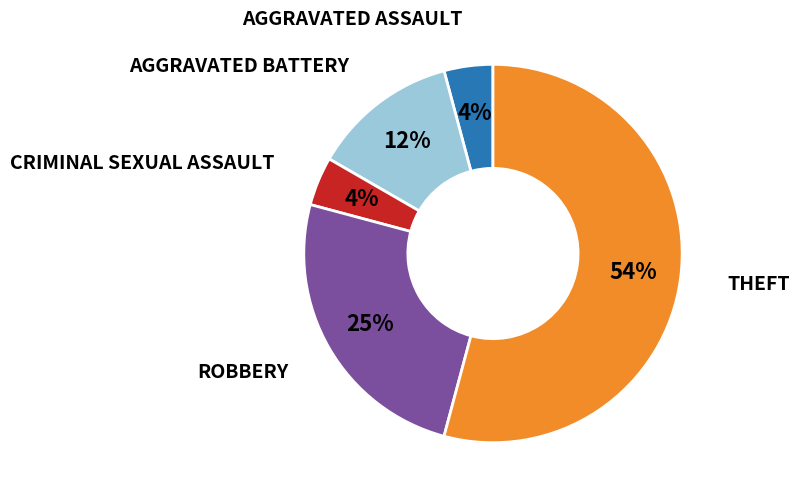

Does any single category account for the majority?

Yes